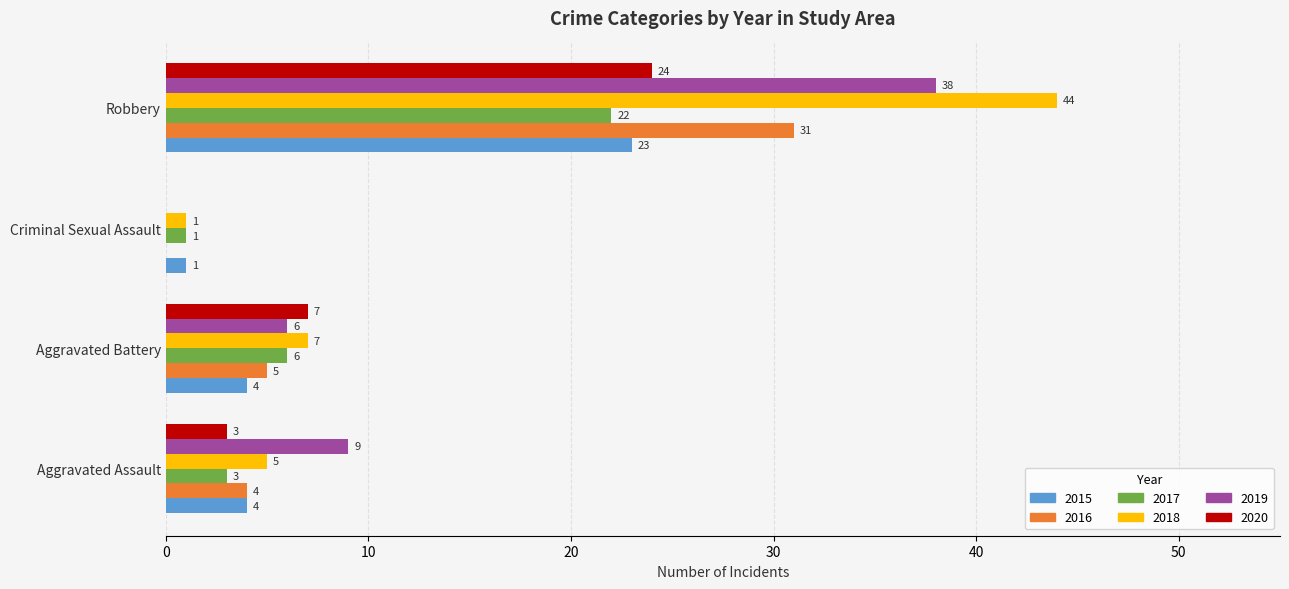

Which series has the largest total across all categories?

2018